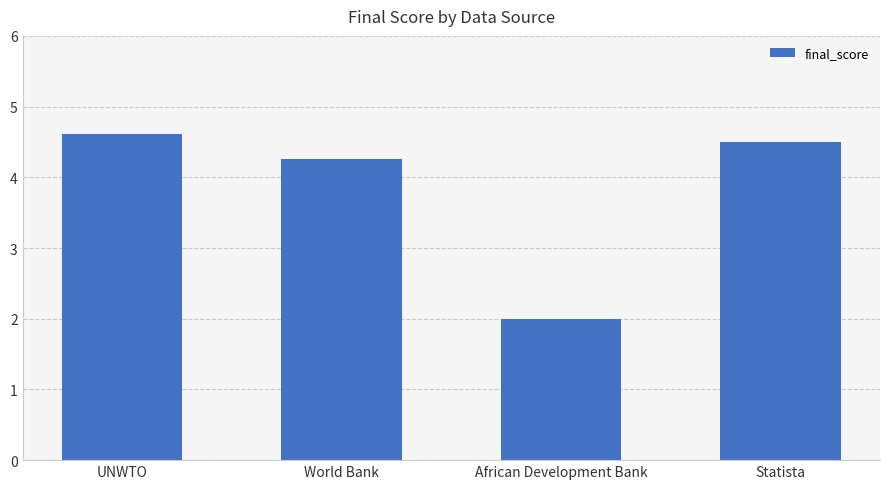

How many values are below 4?

1